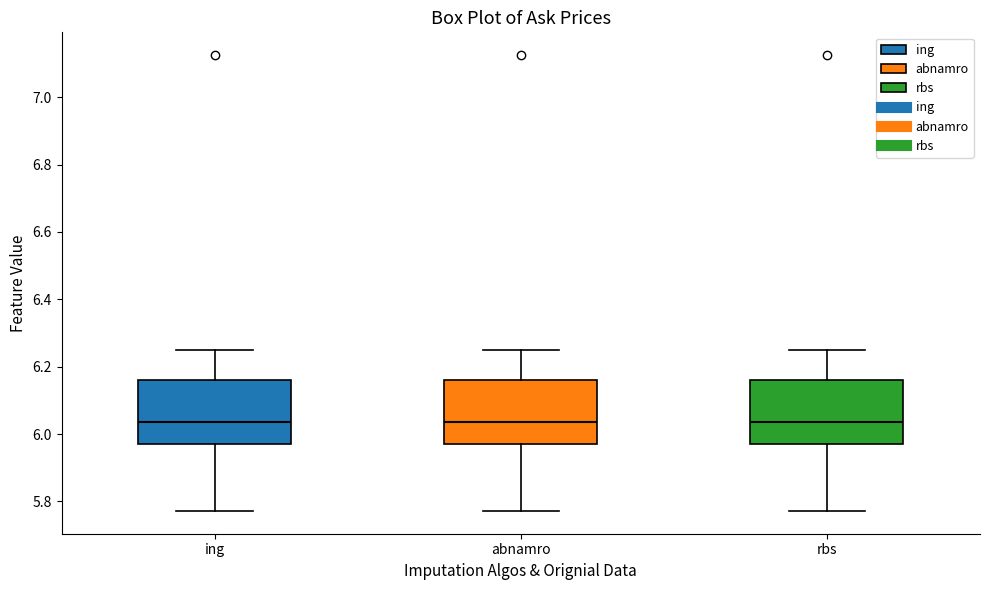

Where does the lower whisker of the box for ing end on the y-axis? The values are not printed on the chart, so give them approximately, as read against the axis.

5.78